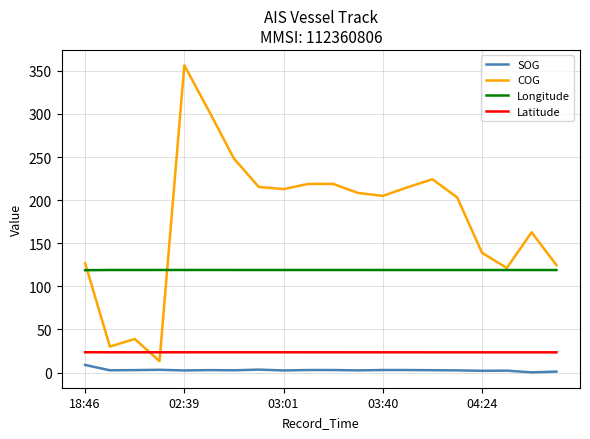

Which series has the largest total across all categories?

COG